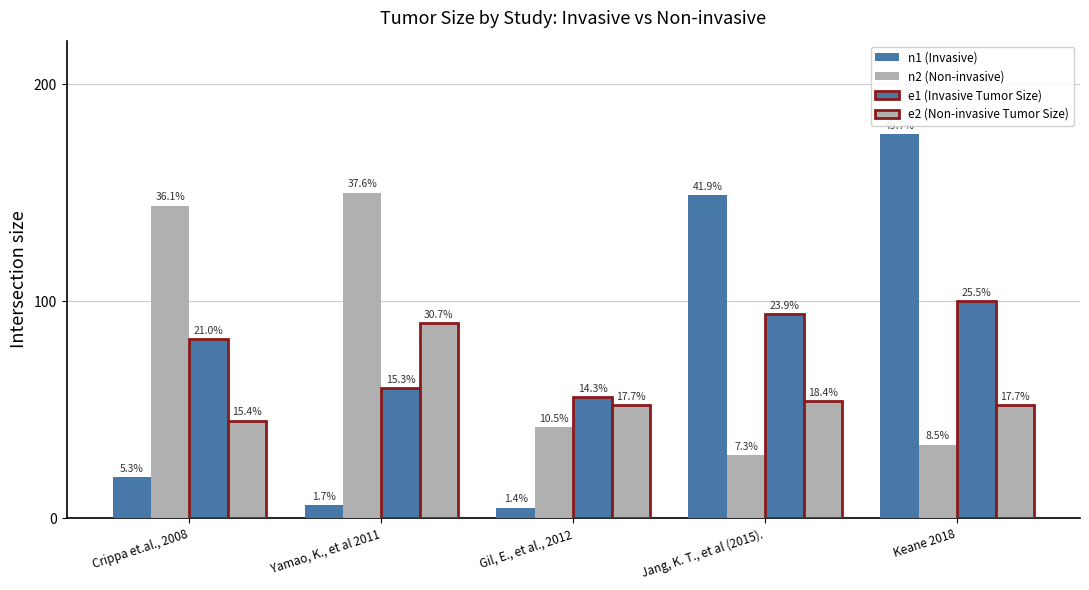

Which series changed the most between Yamao, K., et al 2011 and Gil, E., et al., 2012?

n2 (Non-invasive)